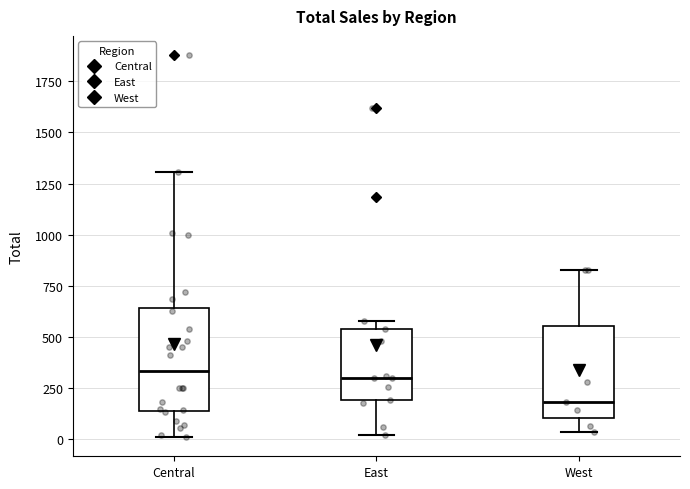

Which box is the tallest, from its lower edge to its upper edge?

Central